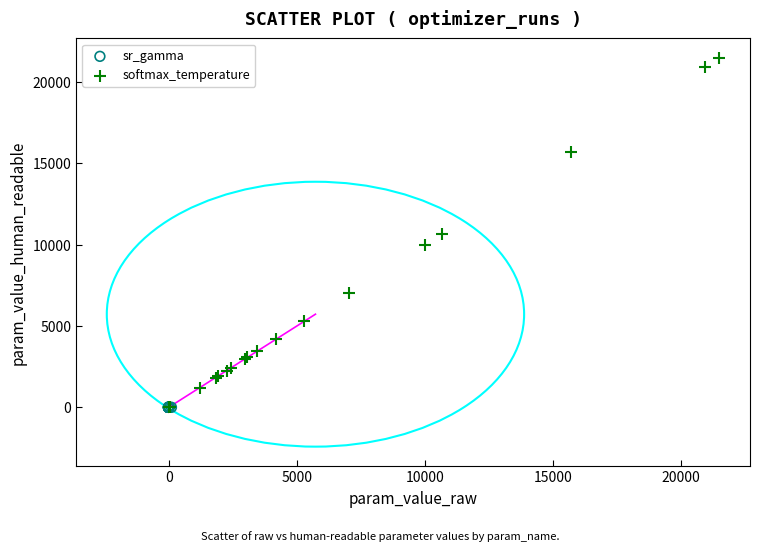

Which series contains the highest Y value?

softmax_temperature